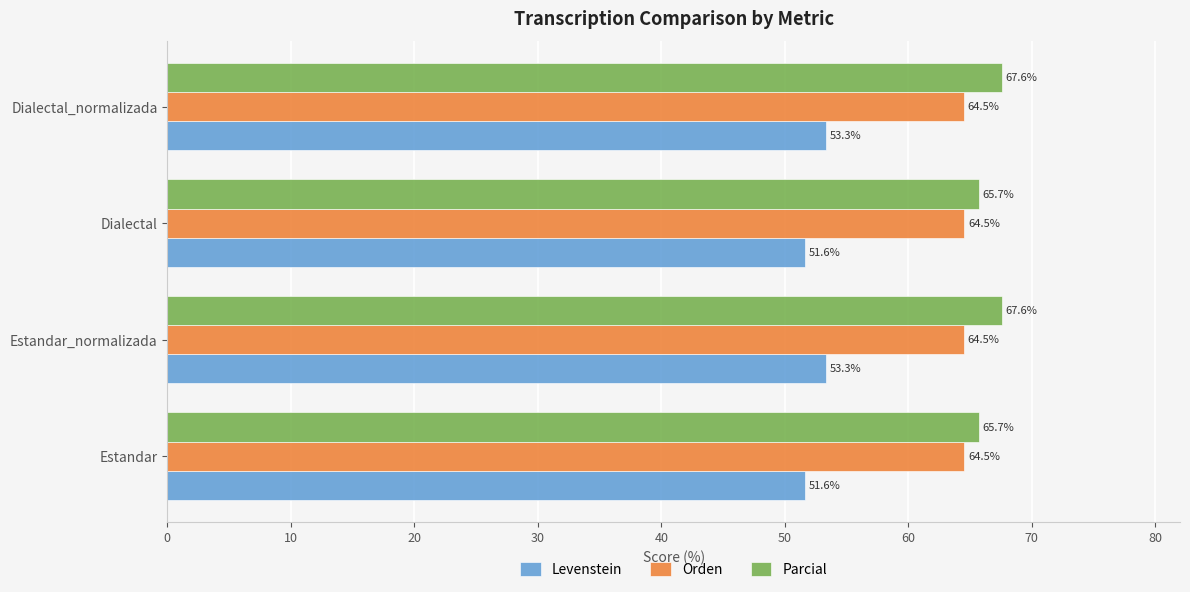

How many values in the Parcial series exceed 67?

2